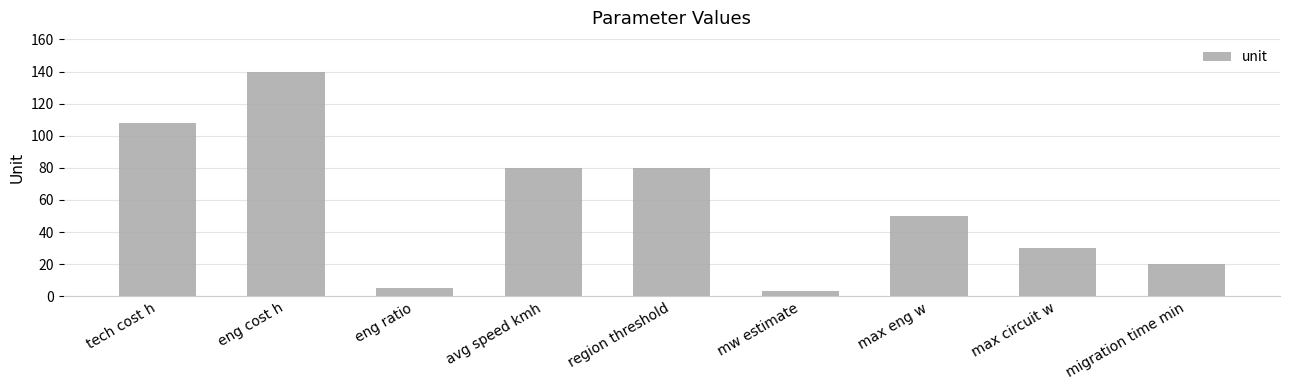

Is it true that the value at max eng w is 13?

False